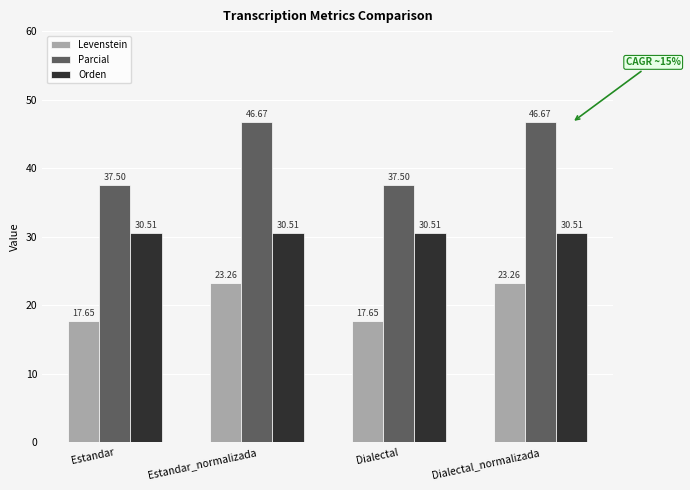

What are all the series names shown in the legend?

Levenstein, Parcial, Orden